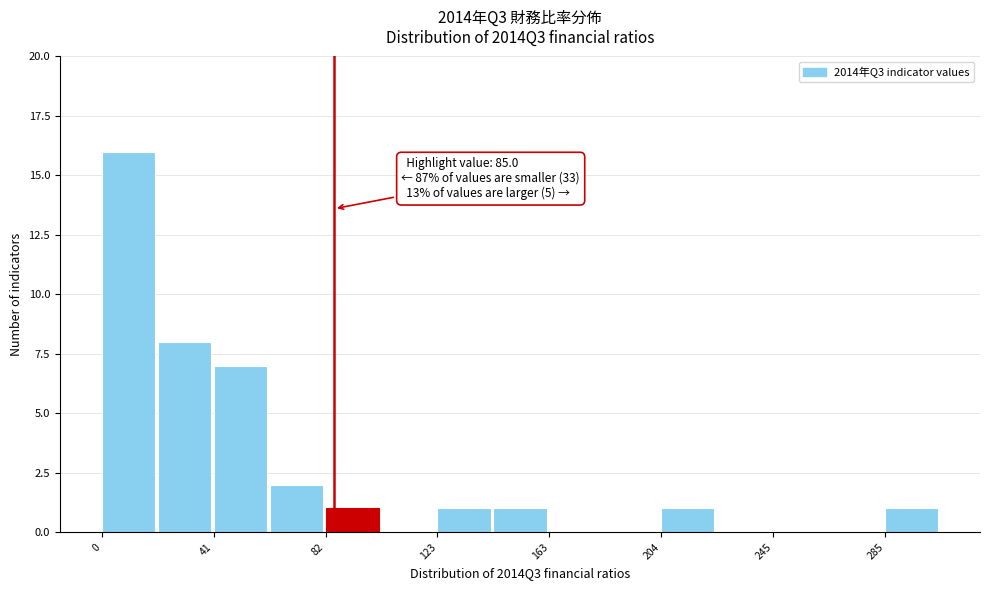

Over which range of the x-axis is the bar tallest?

0 to 20